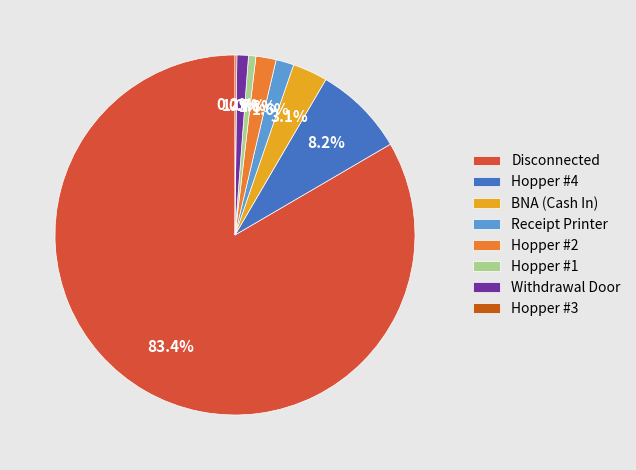

True or false: Hopper #2 accounts for 12% of the total.

False